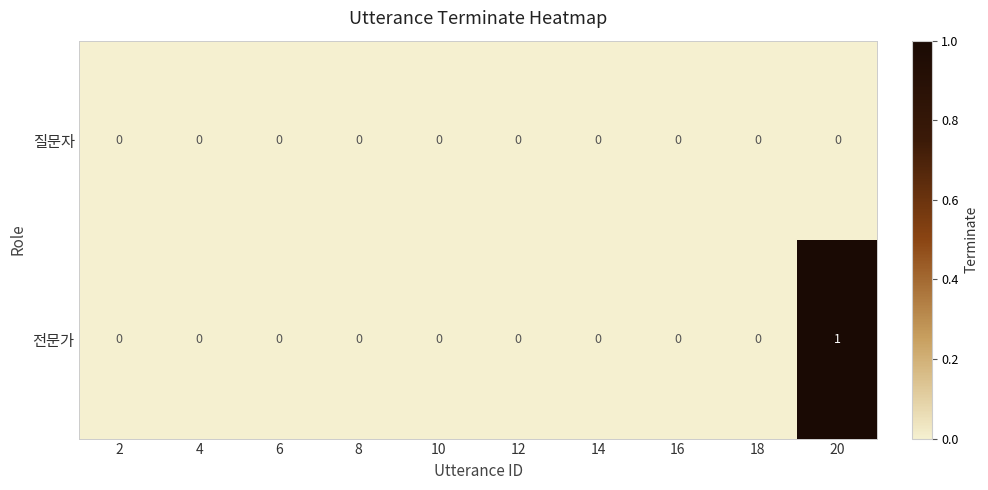

List the series in order of their overall mean, highest first.

전문가, 질문자